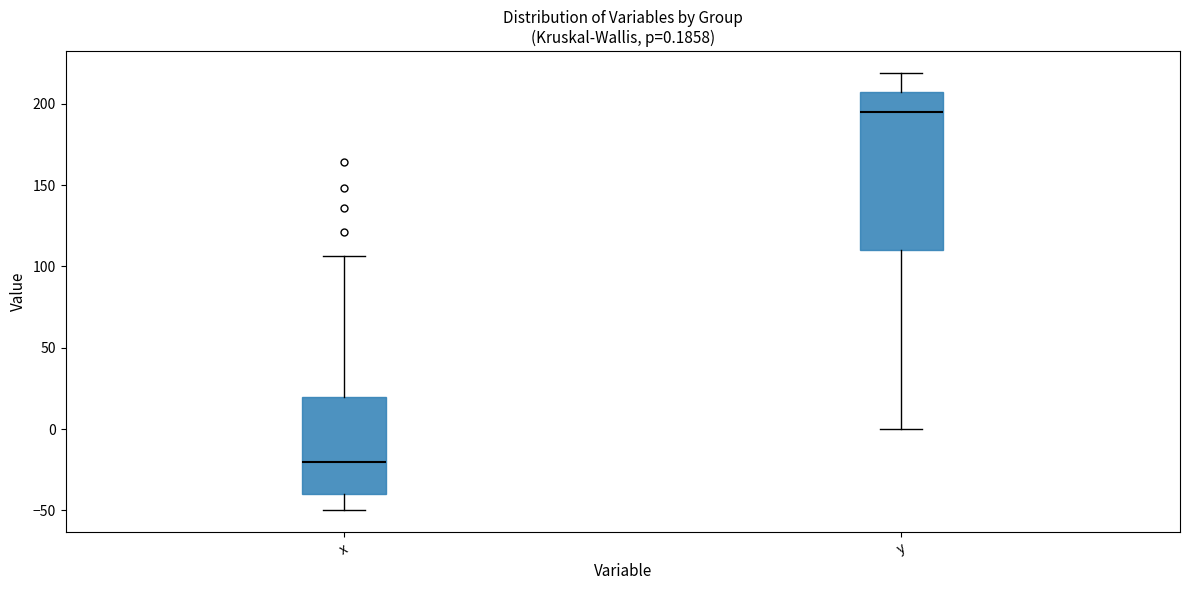

Which box has the highest median line?

y